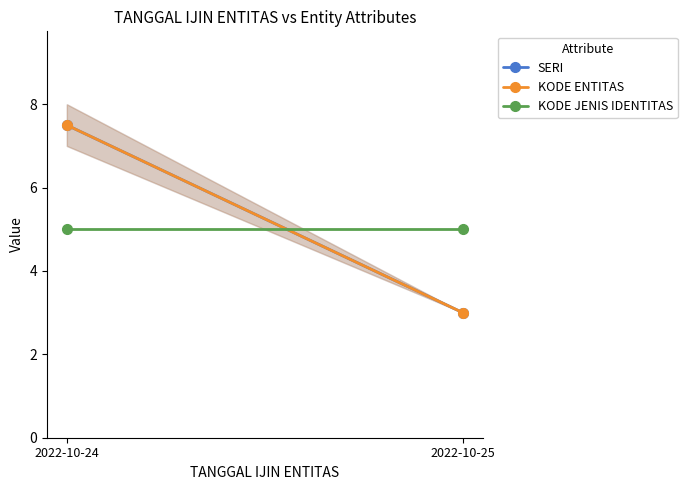

What is the average value of the KODE JENIS IDENTITAS series?

5.0